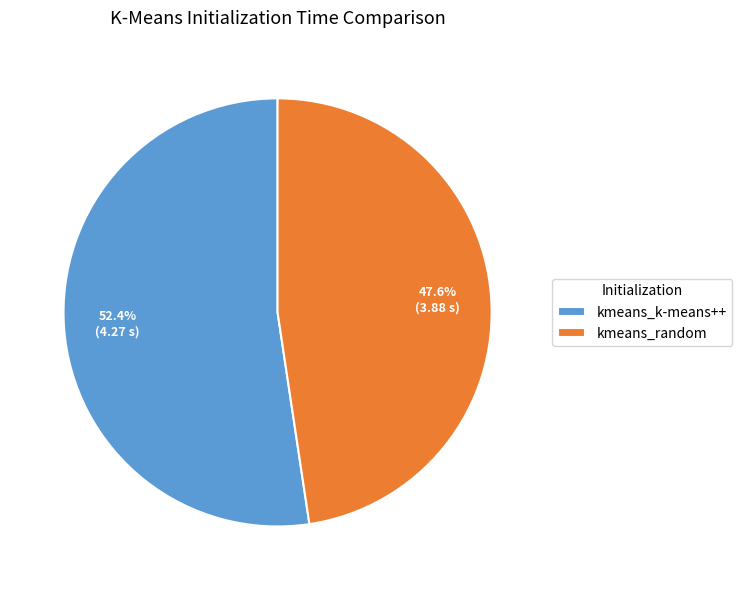

Is it true that kmeans_k-means++ is 46% of the pie?

False